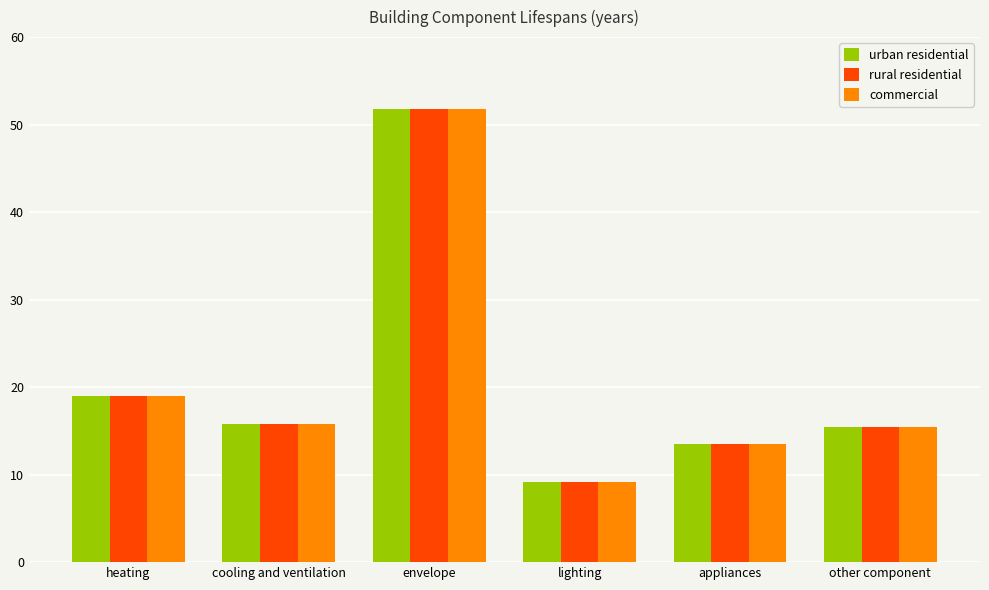

What is the total value across all series at other component?

46.2